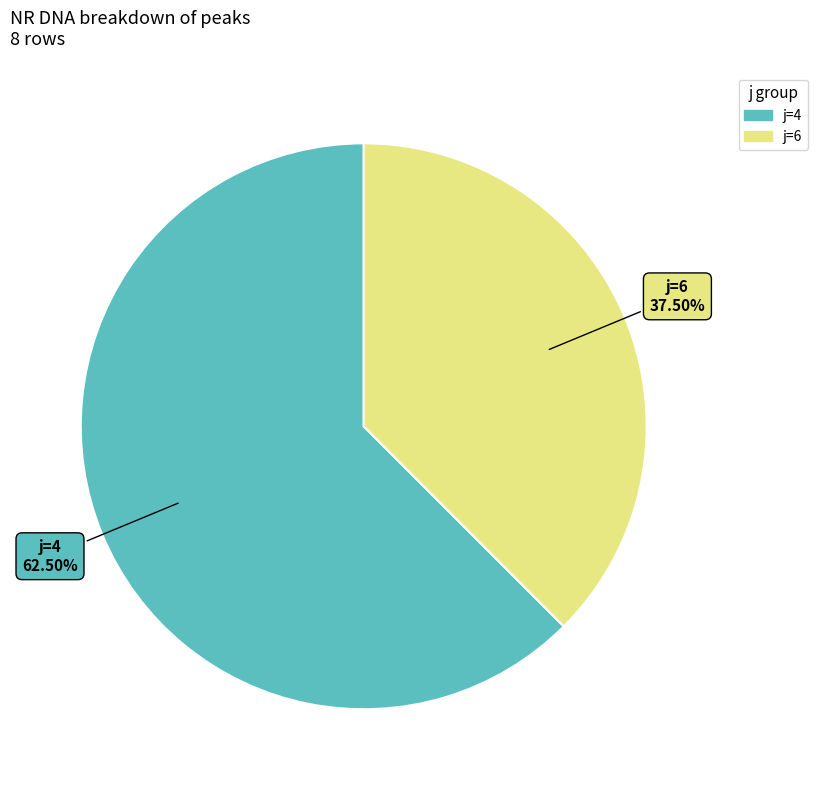

Is there a majority slice in this chart?

Yes